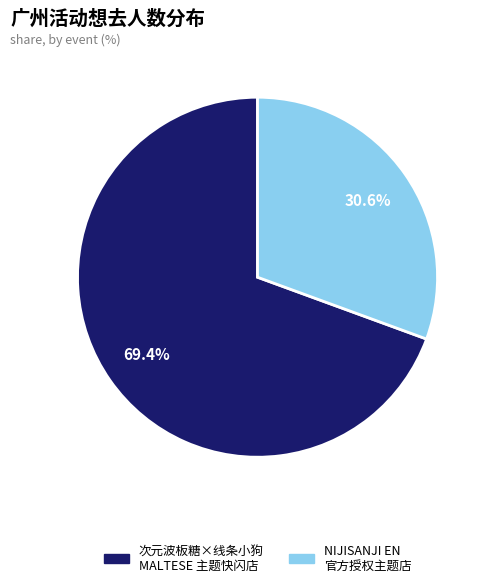

Does any single category account for the majority?

Yes